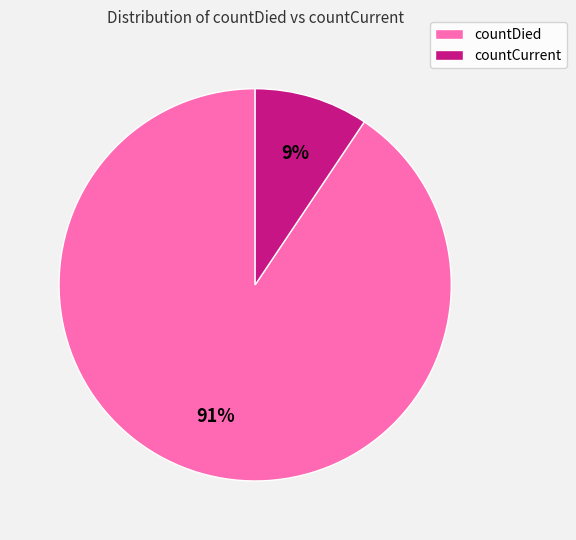

Does any single category account for the majority?

Yes